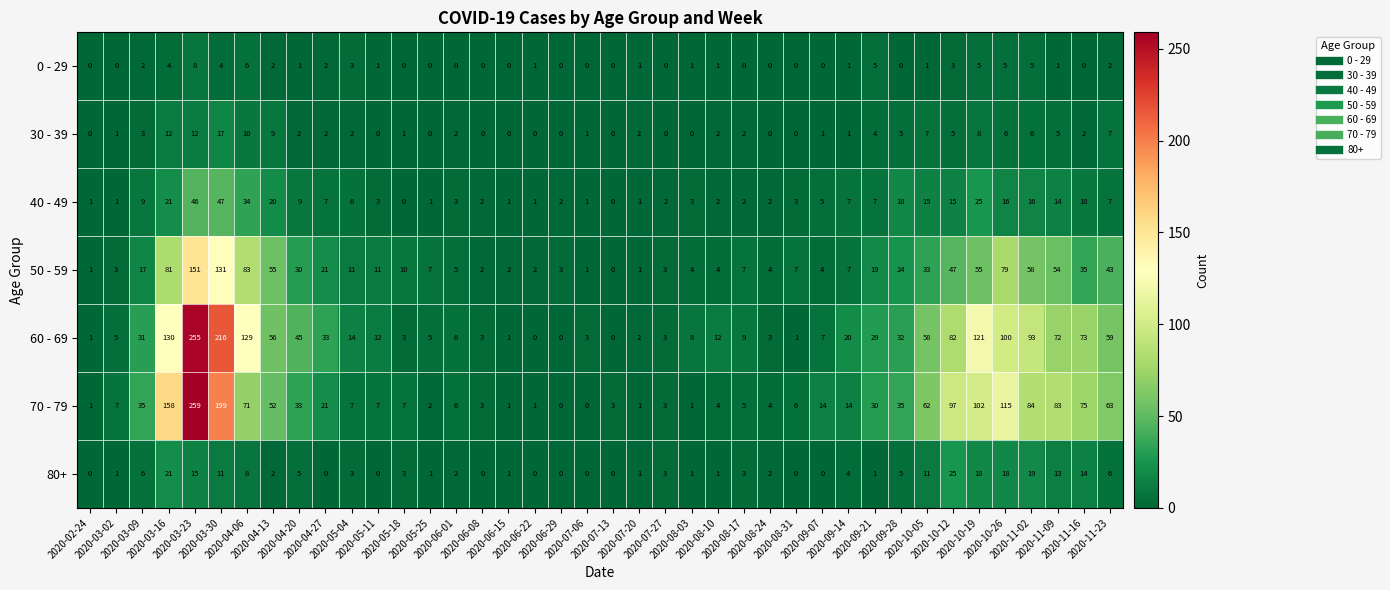

Which series has the widest spread of values?

70 - 79